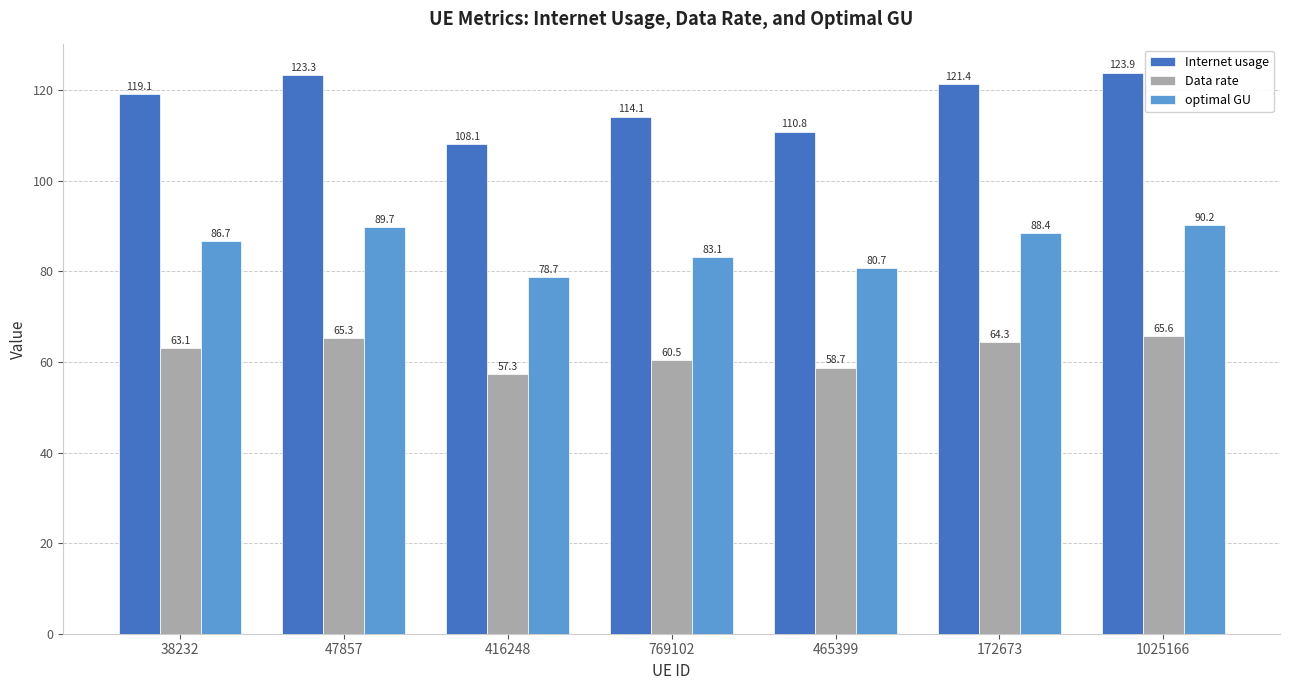

Reading right to left, list all the values displayed in this chart.

Internet usage: 1025166=123.9	172673=121.4	465399=110.8	769102=114.1	416248=108.1	47857=123.3	38232=119.1
Data rate: 1025166=65.6	172673=64.3	465399=58.7	769102=60.5	416248=57.3	47857=65.3	38232=63.1
optimal GU: 1025166=90.2	172673=88.4	465399=80.7	769102=83.1	416248=78.7	47857=89.7	38232=86.7